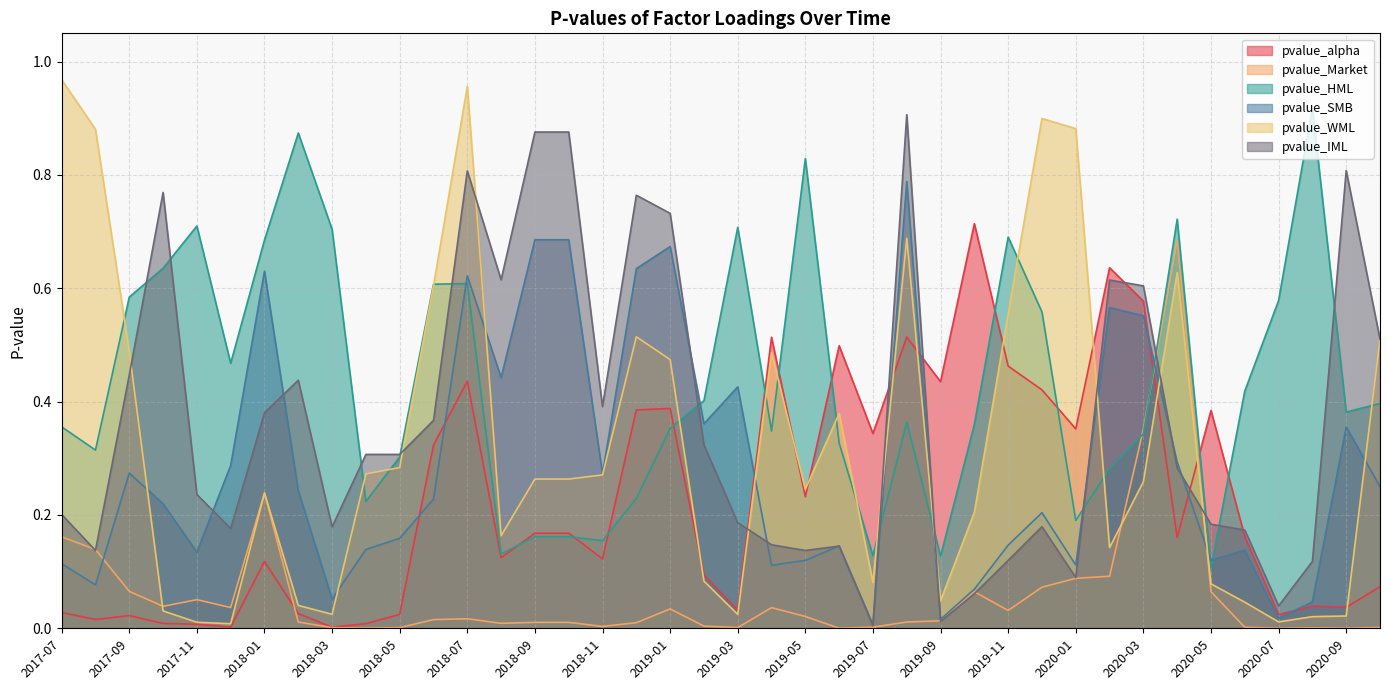

At which label does pvalue_HML reach its peak?

2020-08